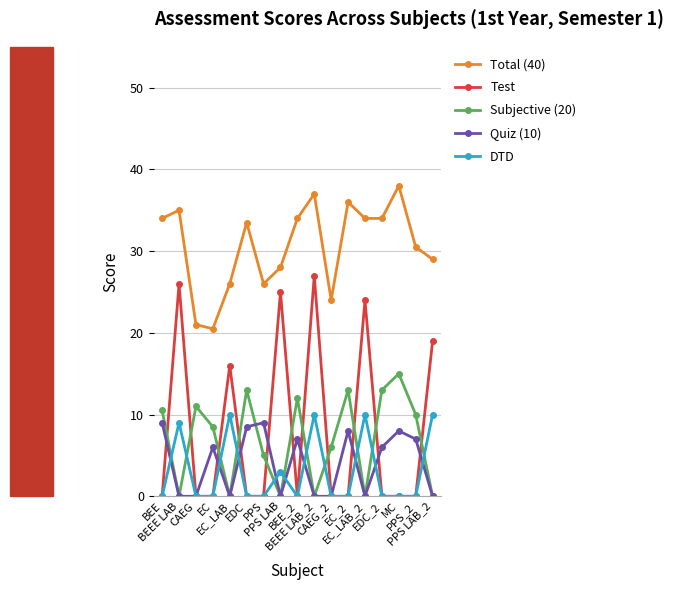

Reading left to right, what are all the values shown in this chart?

Total (40): 34.0	35.0	21.0	20.5	26.0	33.5	26.0	28.0	34.0	37.0	24.0	36.0	34.0	34.0	38.0	30.5	29.0
Test: 0.0	26.0	0.0	0.0	16.0	0.0	0.0	25.0	0.0	27.0	0.0	0.0	24.0	0.0	0.0	0.0	19.0
Subjective (20): 10.5	0.0	11.0	8.5	0.0	13.0	5.0	0.0	12.0	0.0	6.0	13.0	0.0	13.0	15.0	10.0	0.0
Quiz (10): 9.0	0.0	0.0	6.0	0.0	8.5	9.0	0.0	7.0	0.0	0.0	8.0	0.0	6.0	8.0	7.0	0.0
DTD: 0.0	9.0	0.0	0.0	10.0	0.0	0.0	3.0	0.0	10.0	0.0	0.0	10.0	0.0	0.0	0.0	10.0